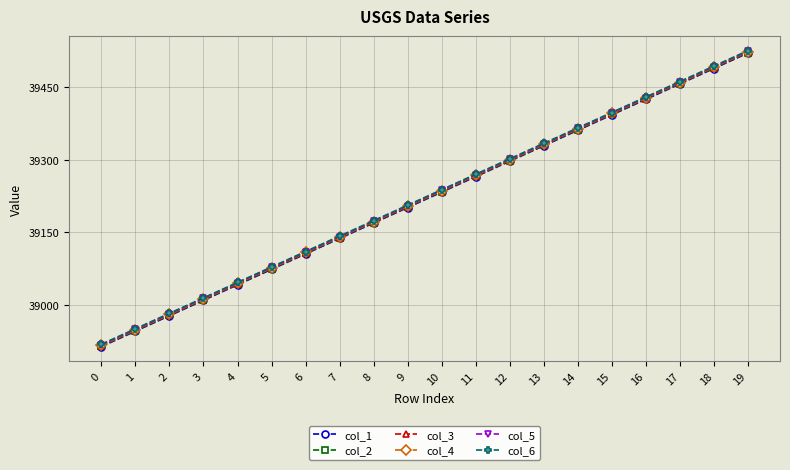

What is the total value across all series at 3?

234069